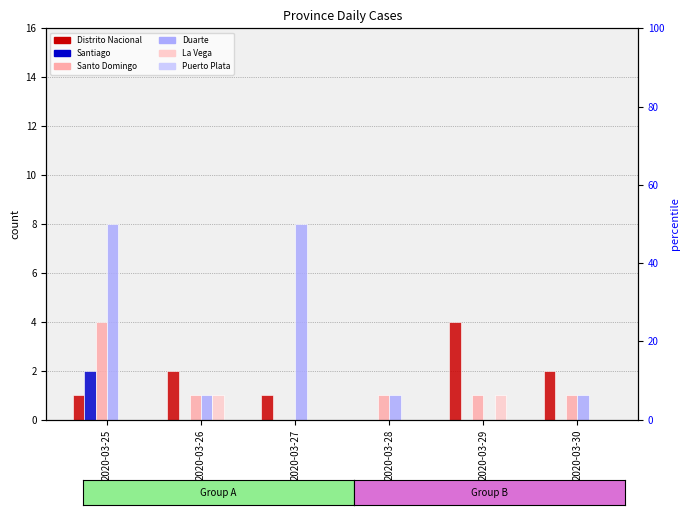

What is the highest value of the Santo Domingo series?

4